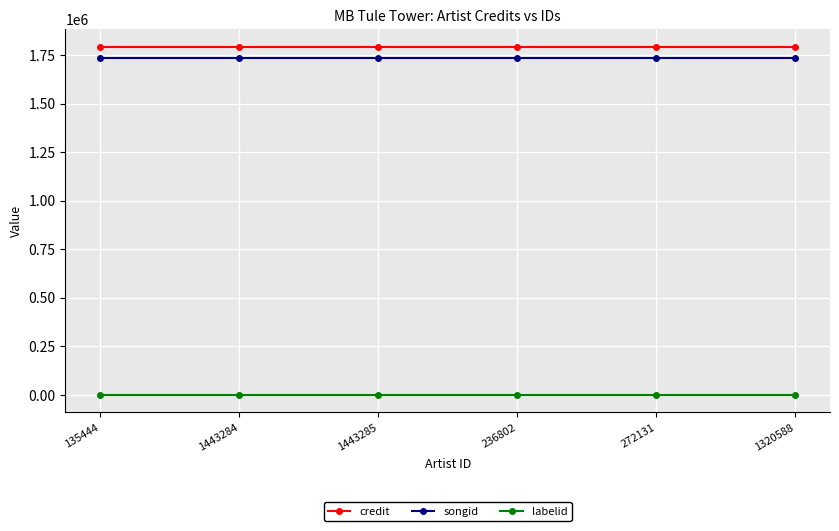

What is the spread (max minus min) of values at 236802?

1794090